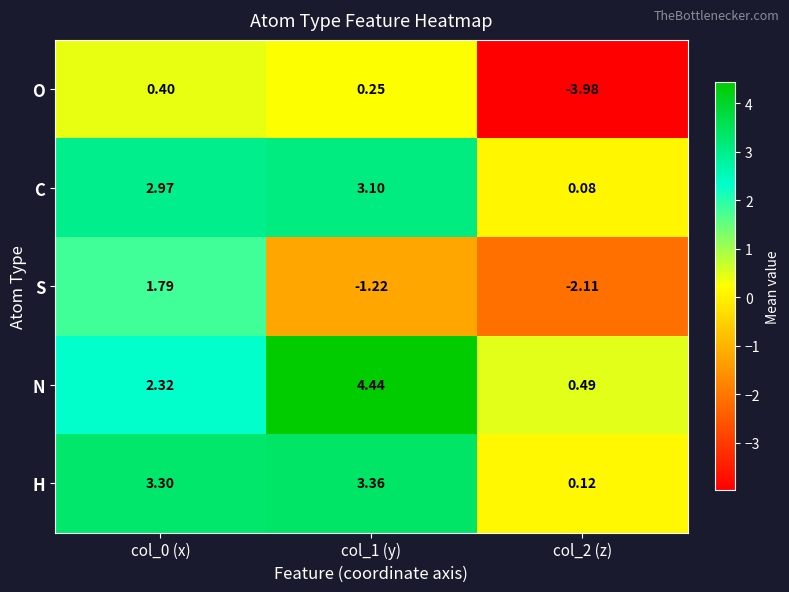

At col_2 (z), list the series in order from smallest to largest.

O, S, C, H, N